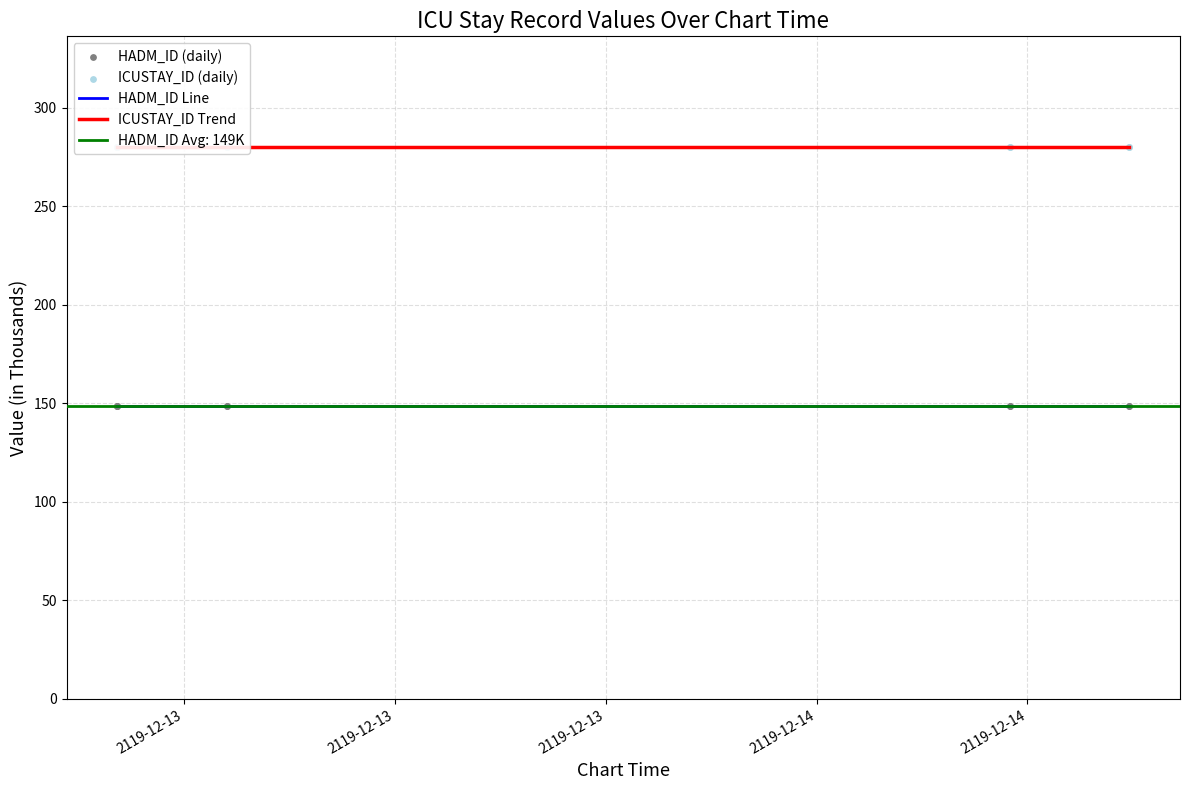

Which series has the largest total across all categories?

ICUSTAY_ID (daily)